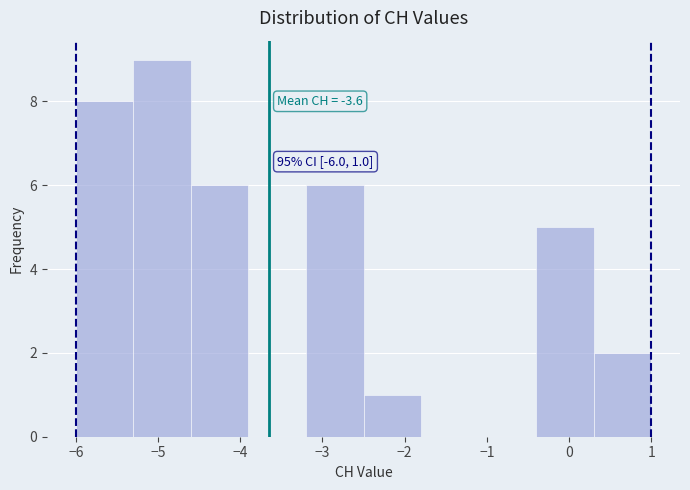

Over which range of the x-axis is the bar tallest?

-5.3 to -4.6